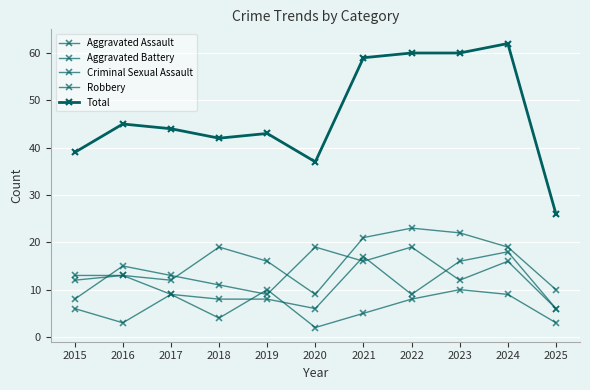

Between 2019 and 2018, which is larger?

2018